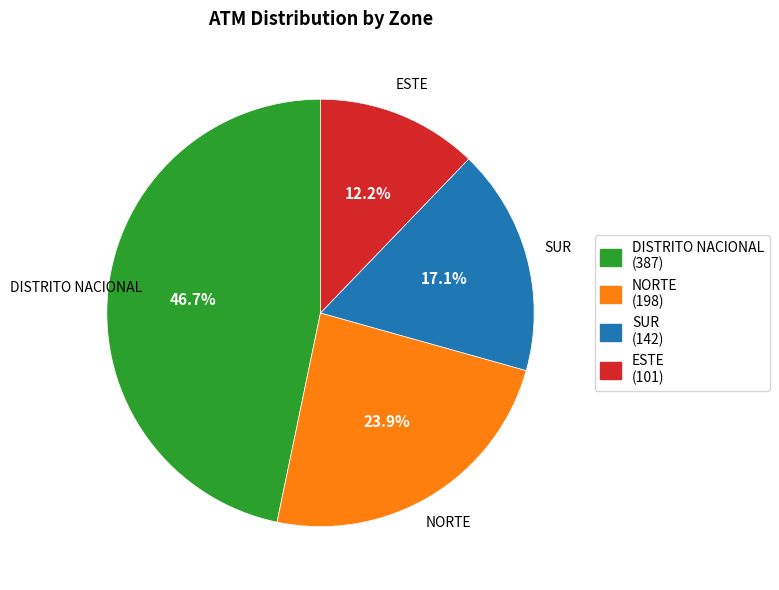

True or false: SUR accounts for 17% of the total.

True